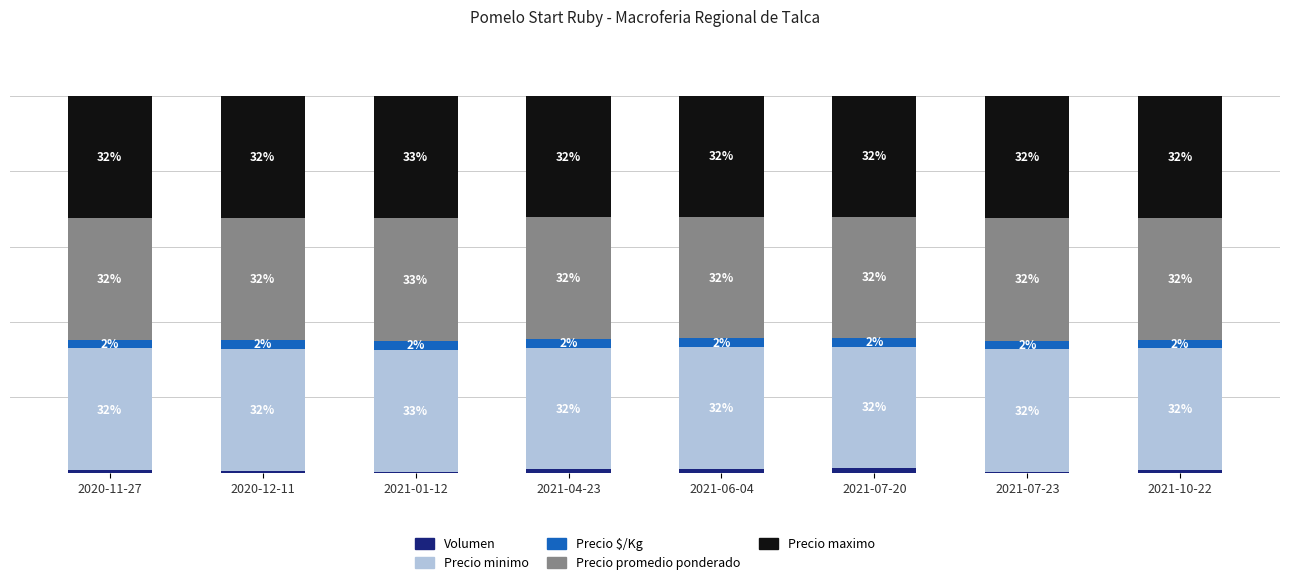

True or false: Precio minimo has a value of 32.2 at 2021-06-04.

True